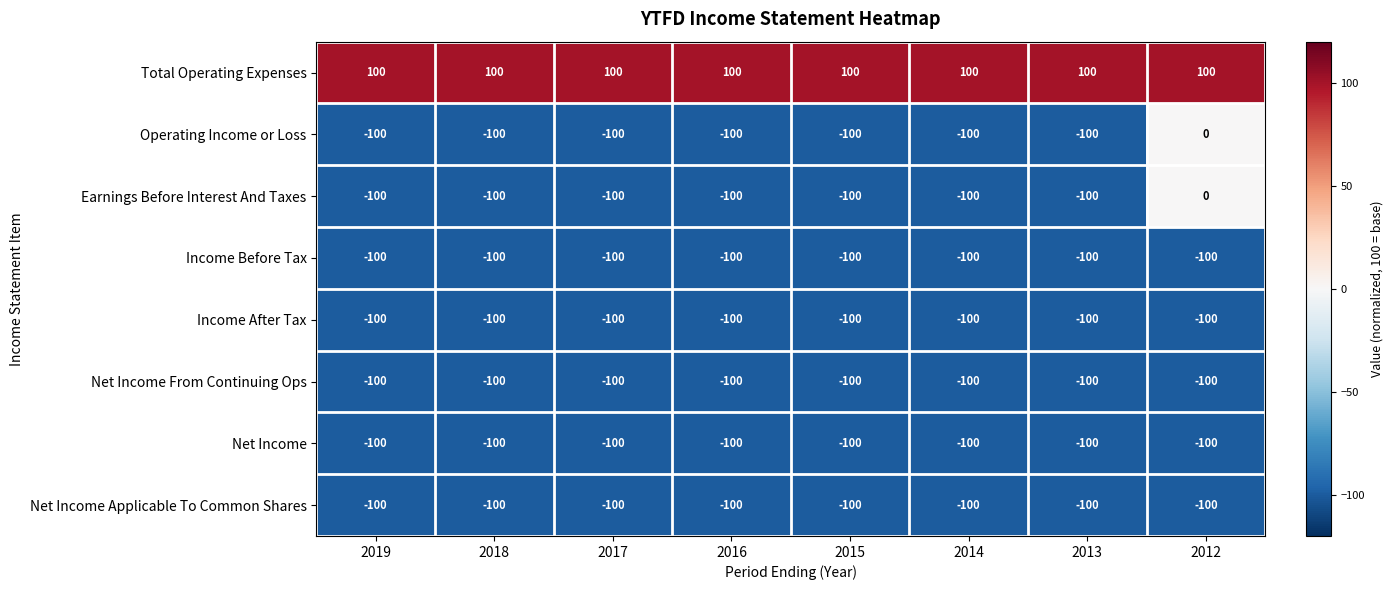

What is the spread (max minus min) of values at 2014?

200